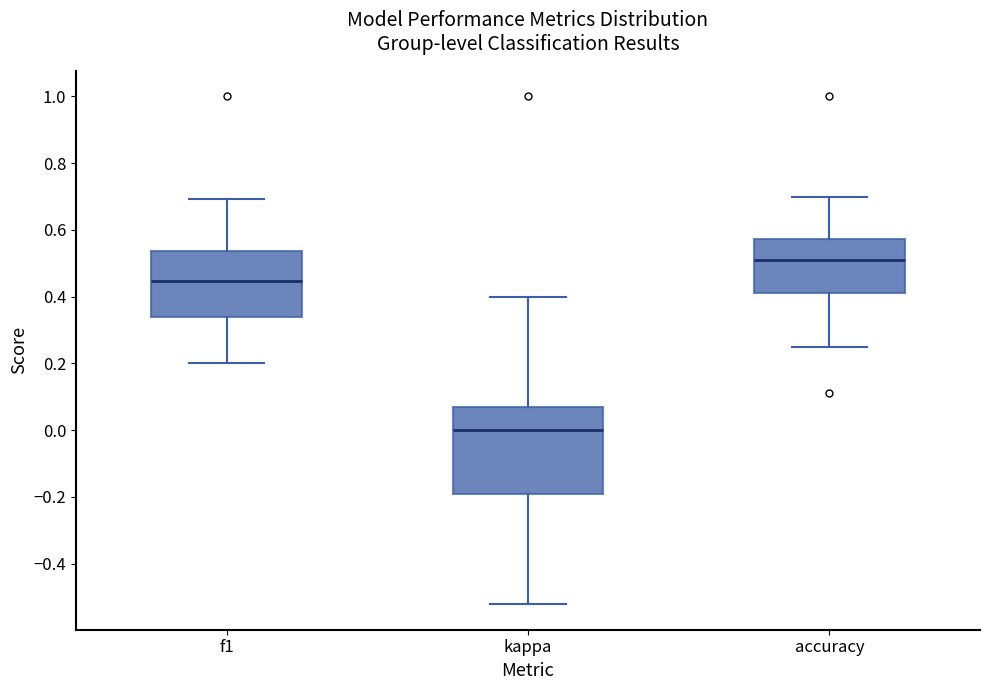

Reading left to right, transcribe this box plot: for each box, give where its median line is, the range the box spans, and where its two whiskers end, as read against the y-axis. The values are not printed on the chart, so give them approximately, as read against the axis.

f1: median 0.44, box 0.34 to 0.54, whiskers 0.20 to 0.70
kappa: median 0.00, box -0.20 to 0.08, whiskers -0.52 to 0.40
accuracy: median 0.52, box 0.42 to 0.58, whiskers 0.26 to 0.70